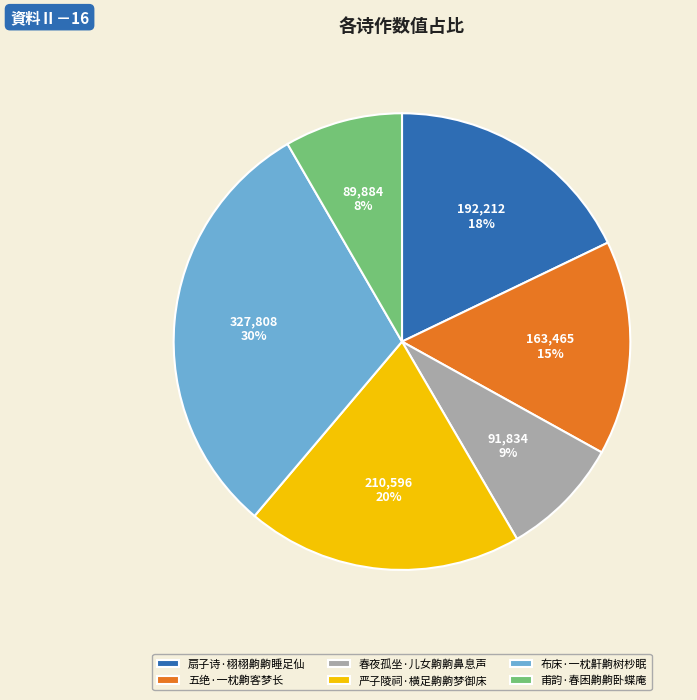

The 春夜孤坐·儿女齁齁鼻息声 slice represents 18% of the pie. True or false?

False